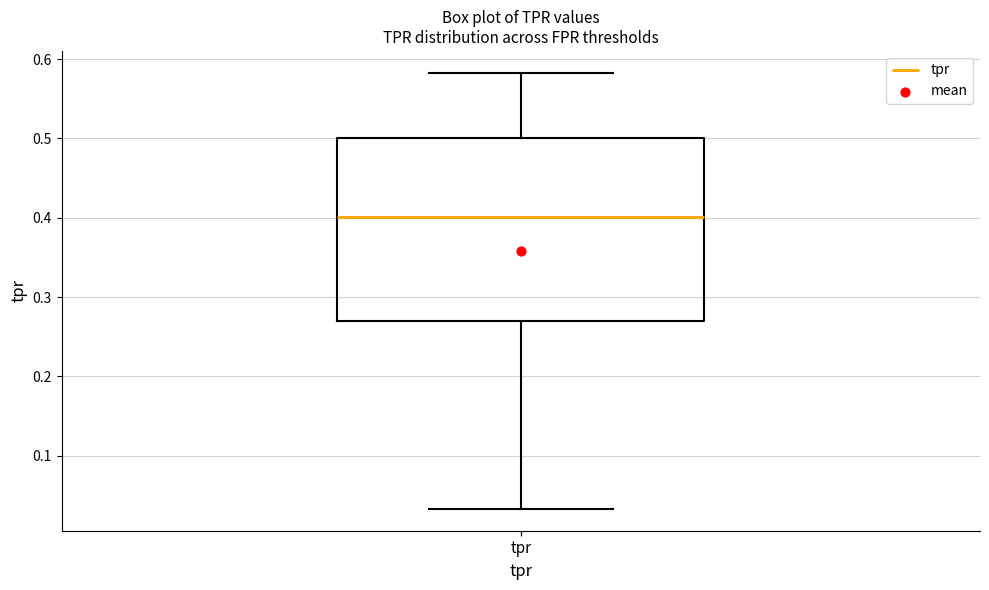

Where does the lower whisker of the box for tpr end on the y-axis? The values are not printed on the chart, so give them approximately, as read against the axis.

0.03